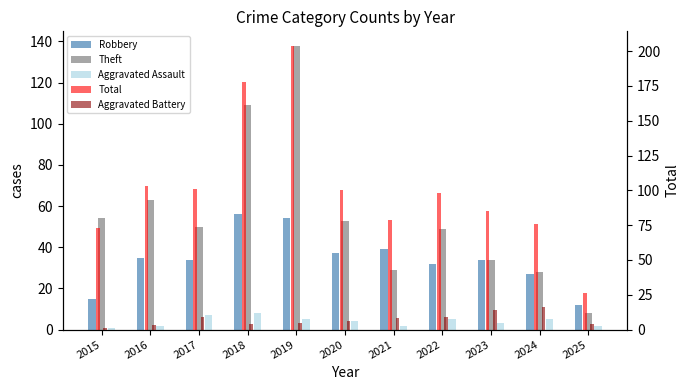

The value of Aggravated Assault at 2023 is 1. True or false?

False